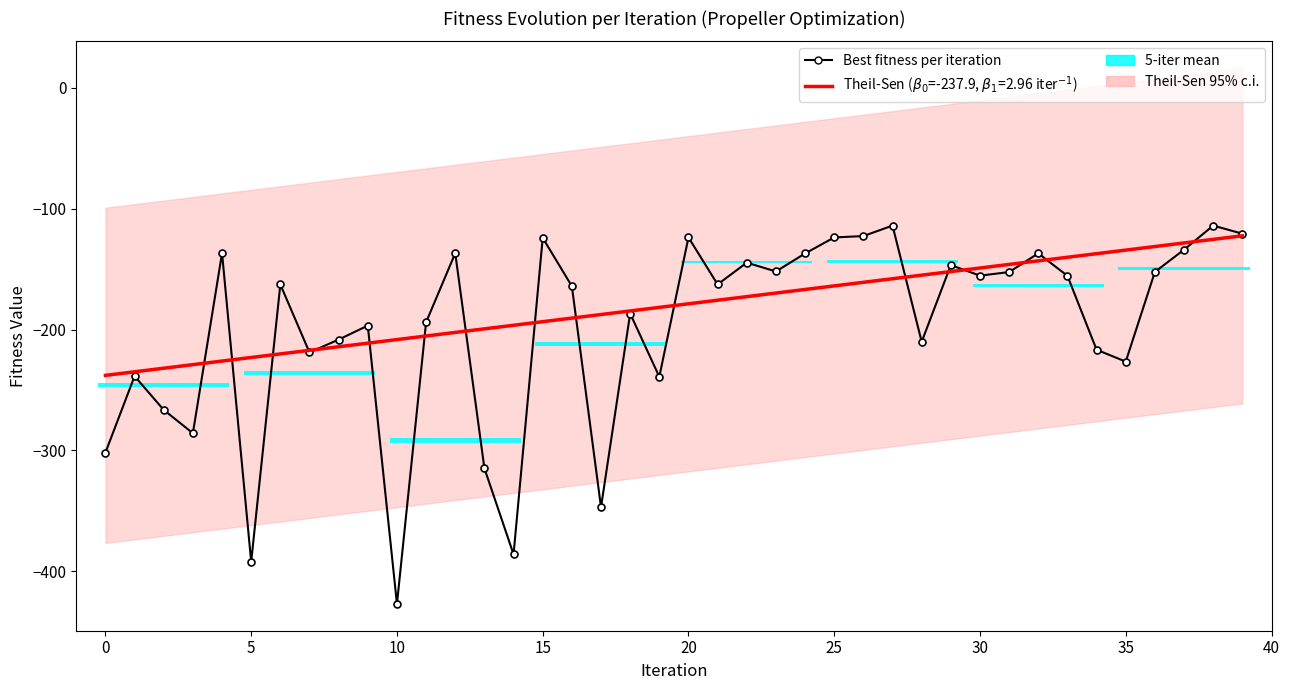

What is the difference between the second highest and minimum values?

313.2